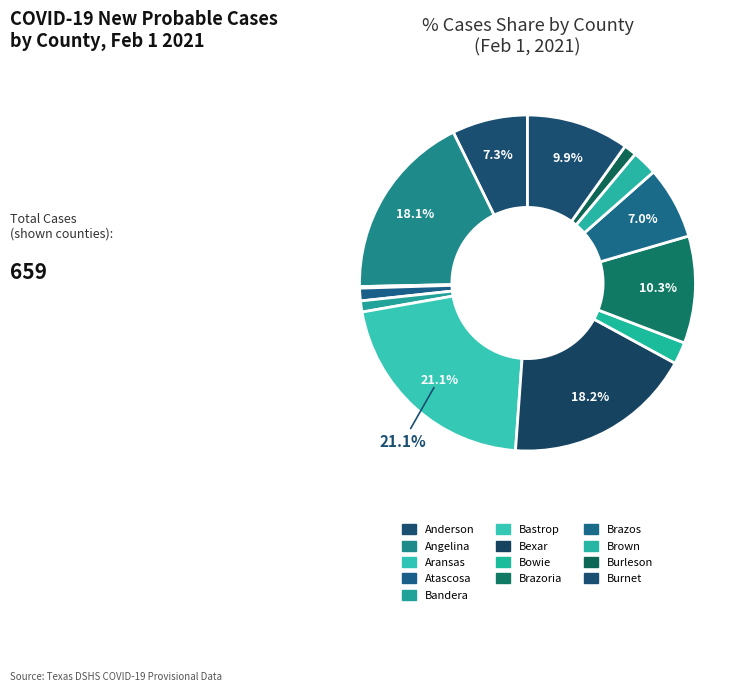

To the nearest percent, what percentage of the pie is Bexar?

18%